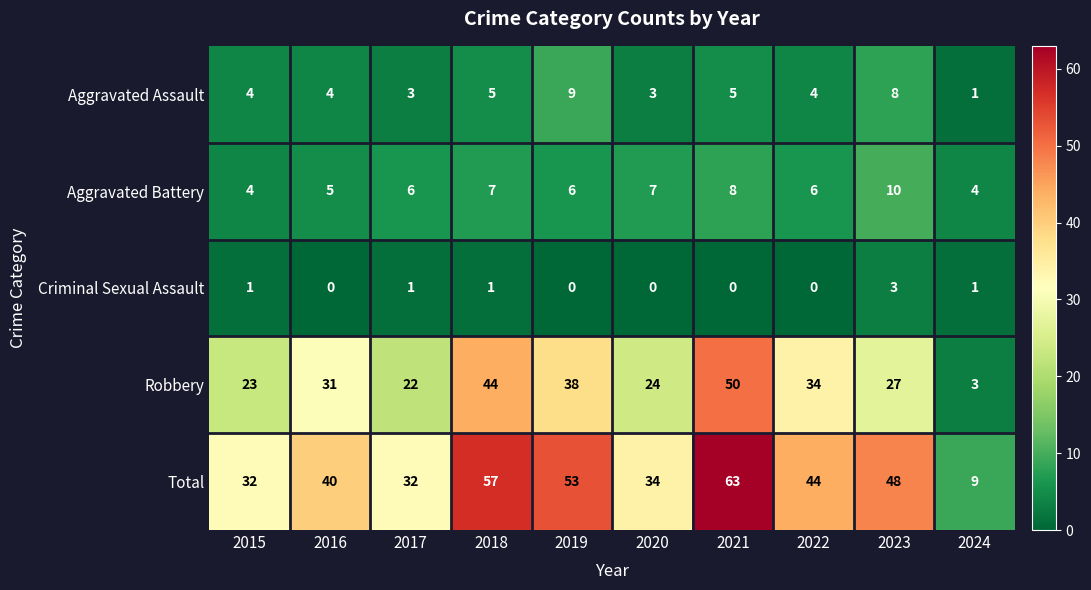

How many distinct data groups are displayed?

5